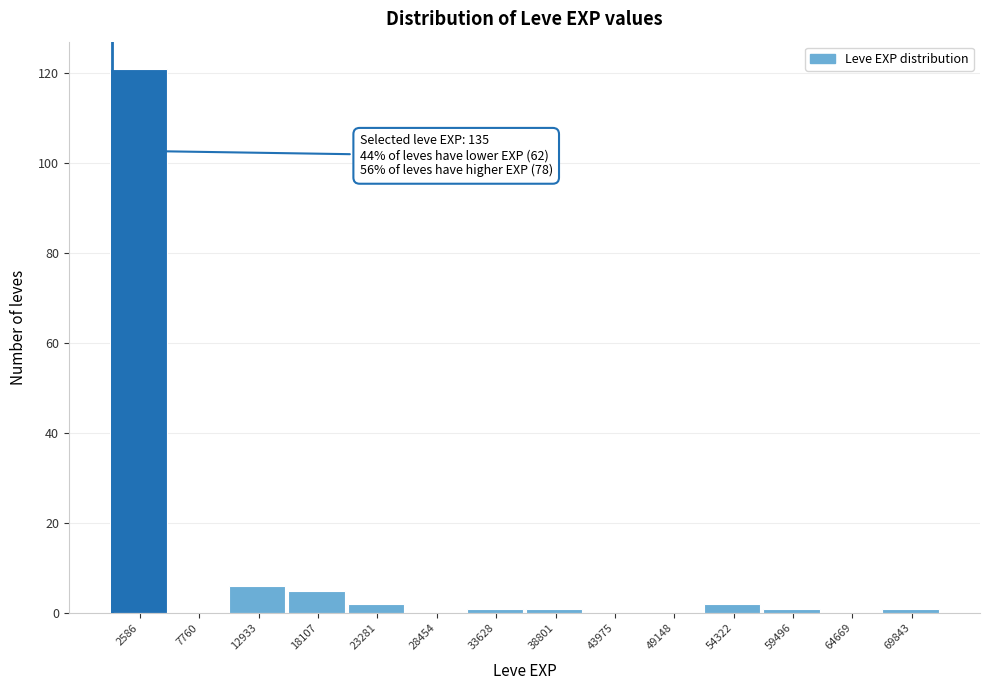

Which range on the x-axis has the tallest bar?

0 to 5000